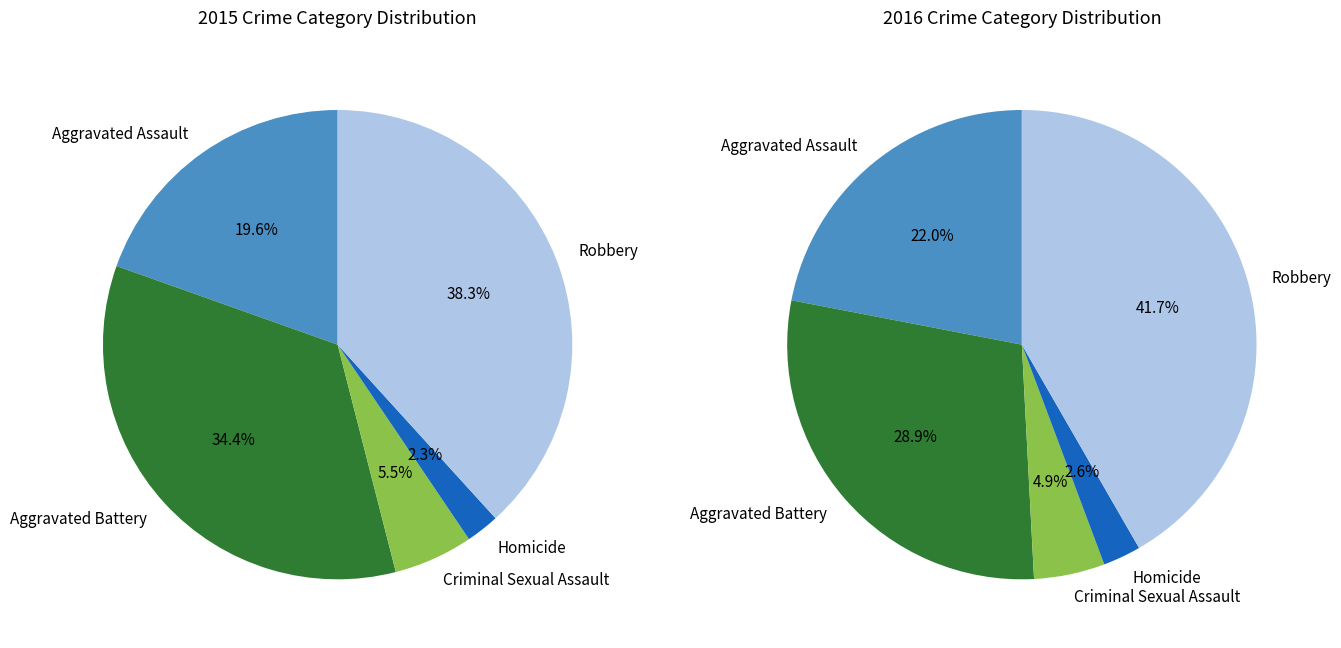

Which slice is the largest?

Robbery